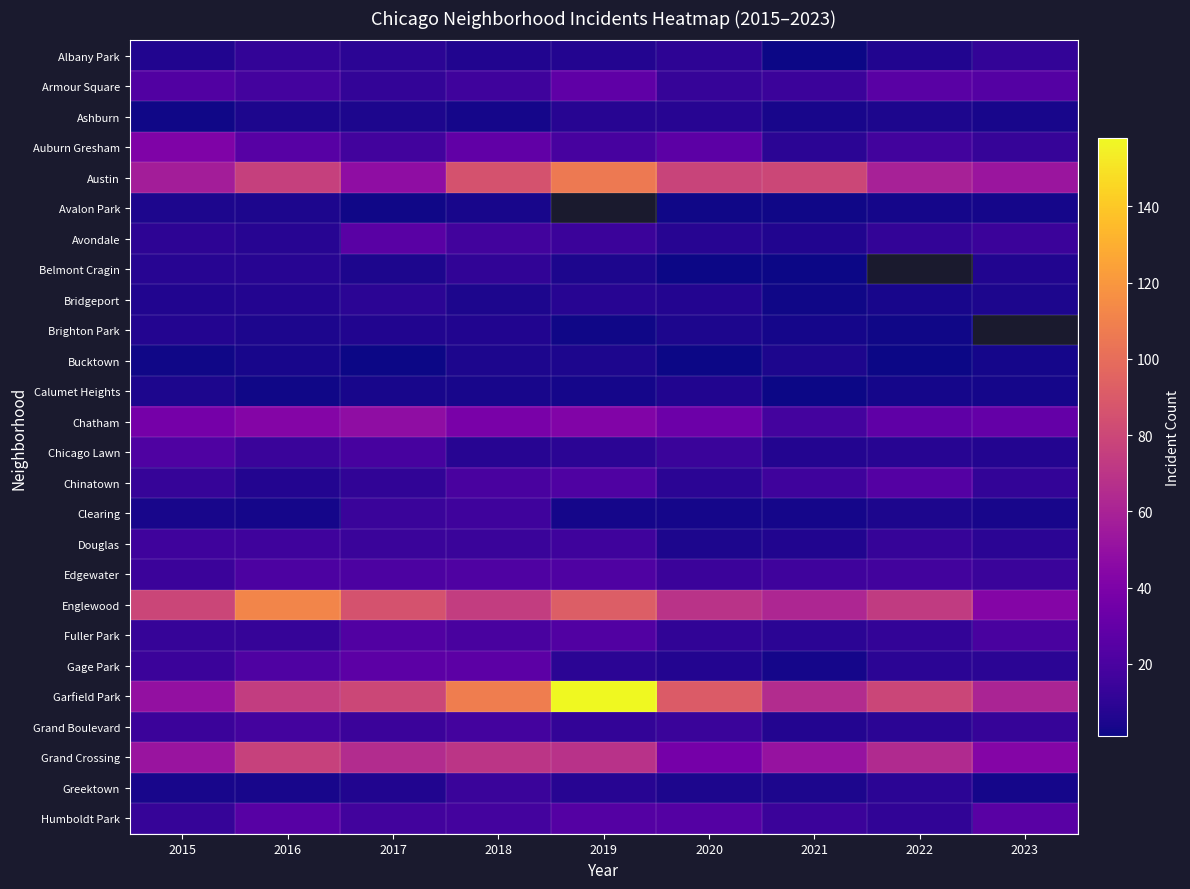

At how many categories does at least one series exceed 134?

1